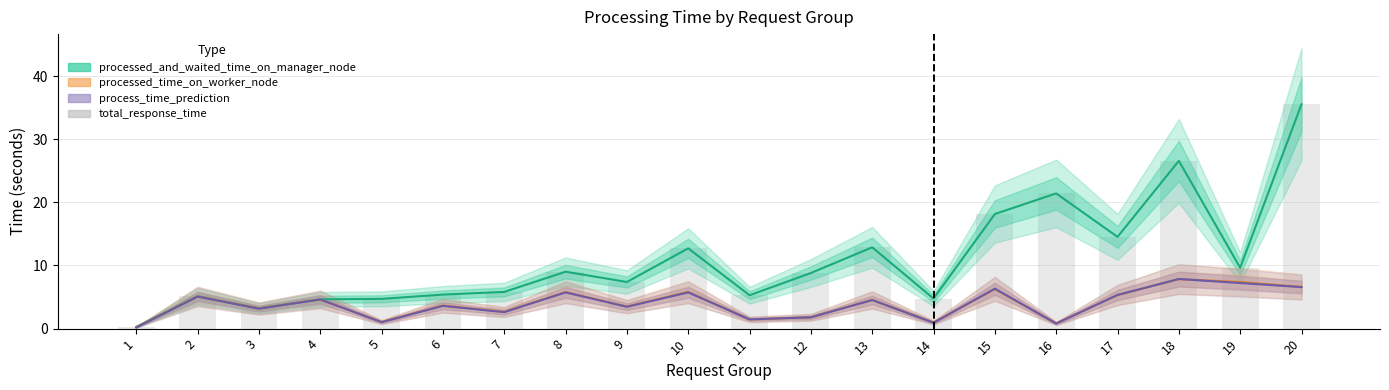

At 17, list the series in order from smallest to largest.

processed_time_on_worker_node, process_time_prediction, processed_and_waited_time_on_manager_node, total_response_time